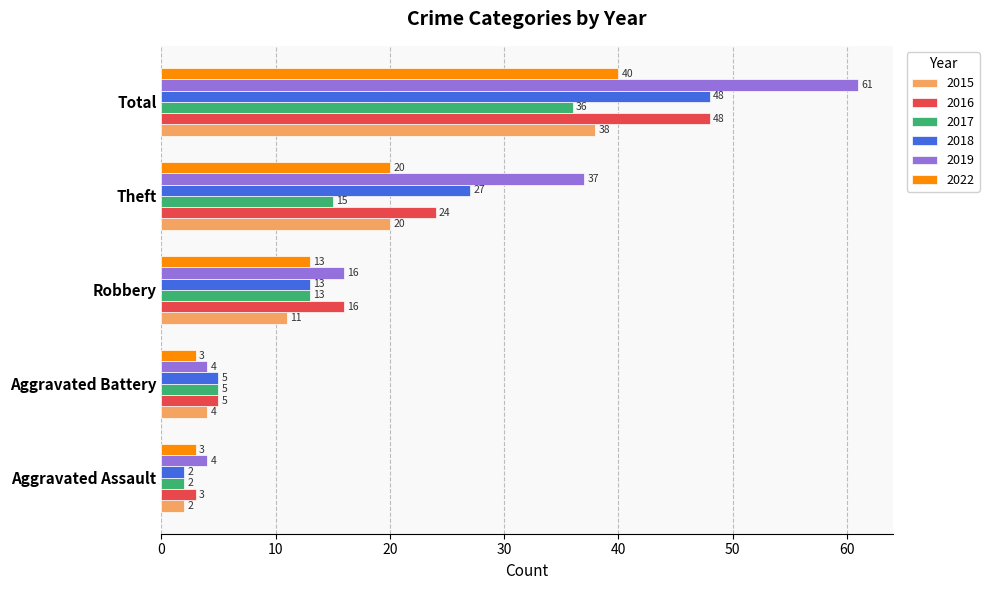

Which series has the largest range (max minus min)?

2019